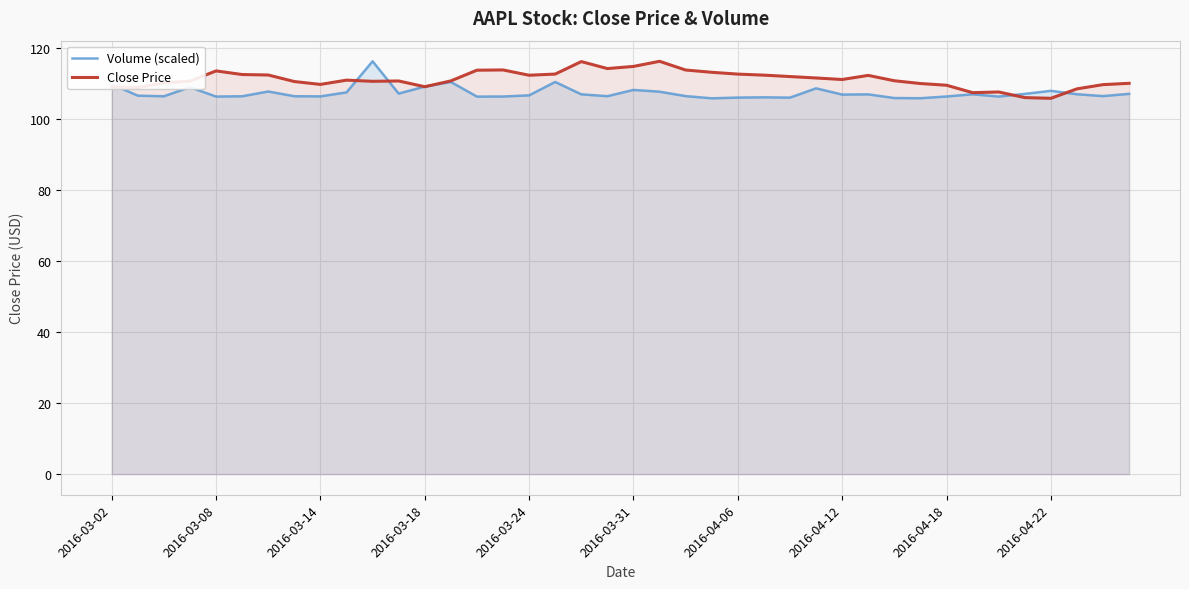

How many distinct data groups are displayed?

2